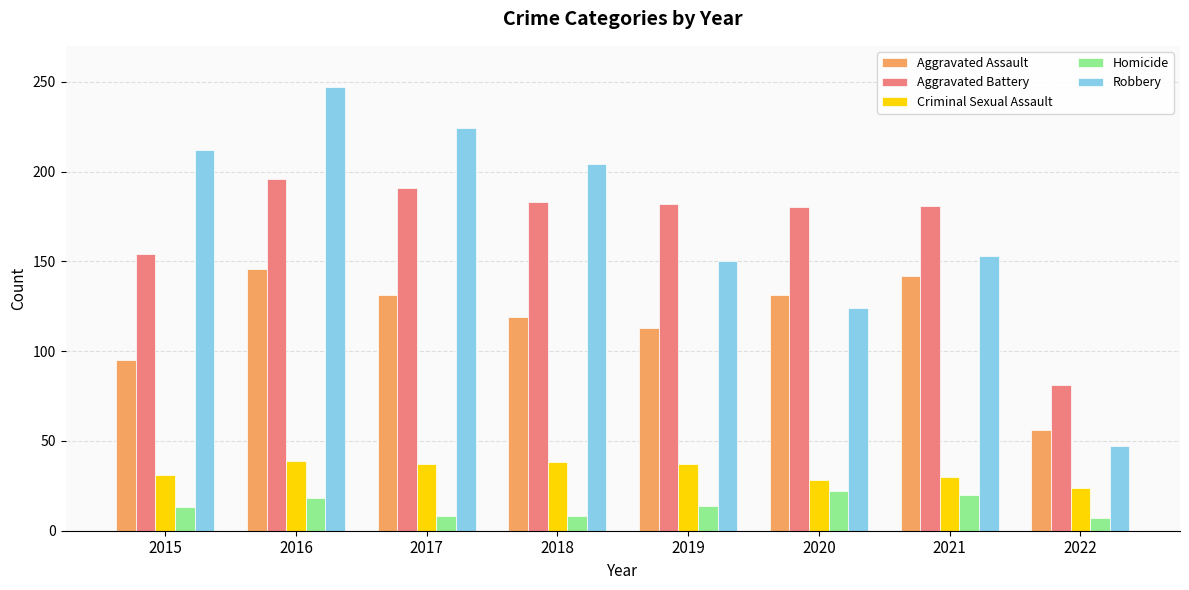

What is the minimum value shown in the chart?

7